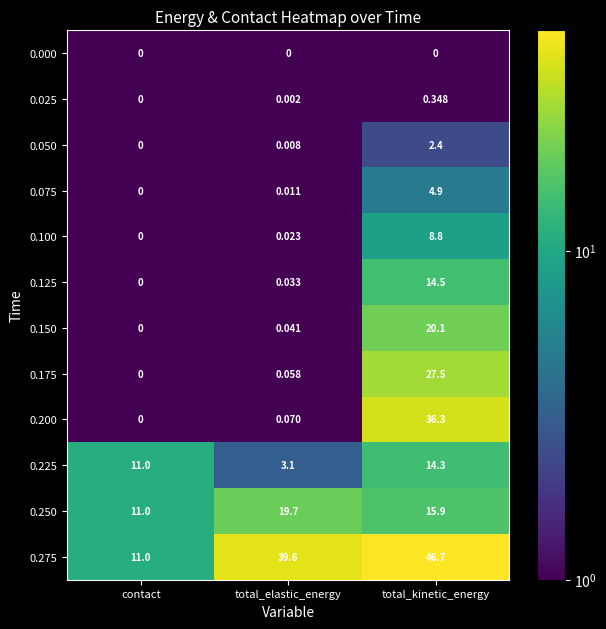

What is the total value across all series at total_kinetic_energy?

191.7